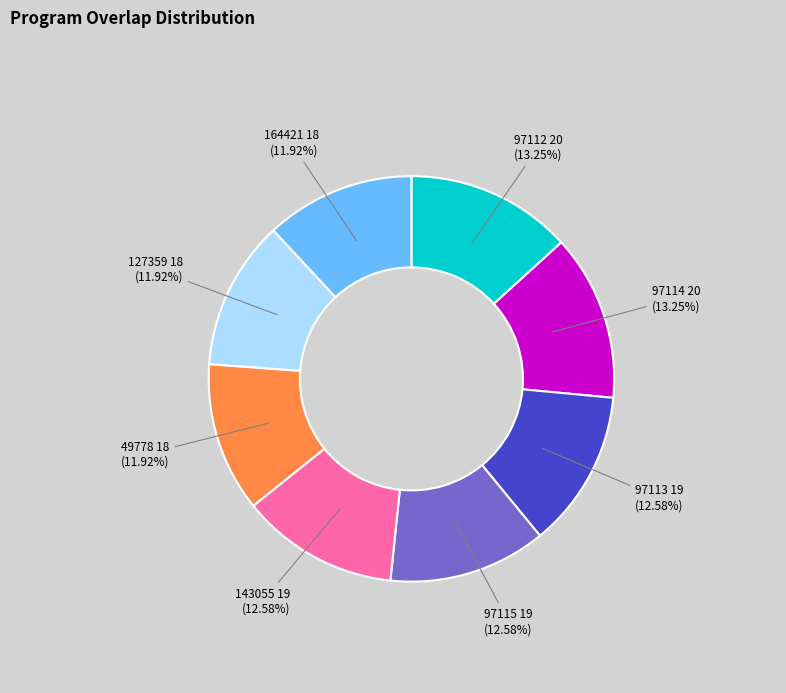

Does 97115 represent more than half of the total?

No